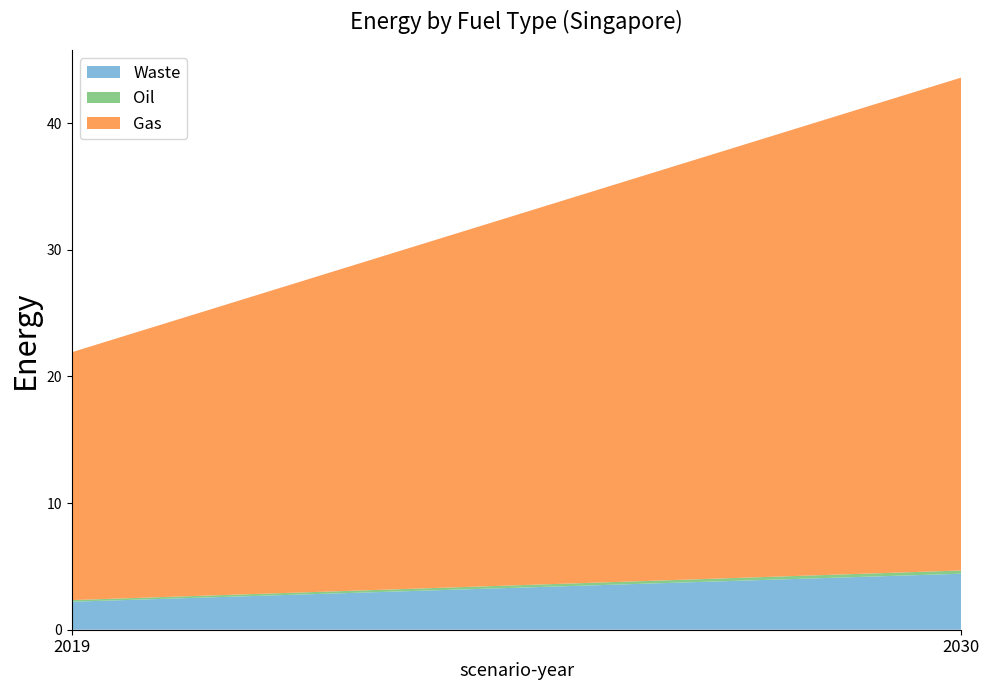

Reading left to right, transcribe all the data shown in this chart.

Waste: 2019=2.2	2030=4.4
Oil: 2019=0.1	2030=0.3
Gas: 2019=19.6	2030=38.9